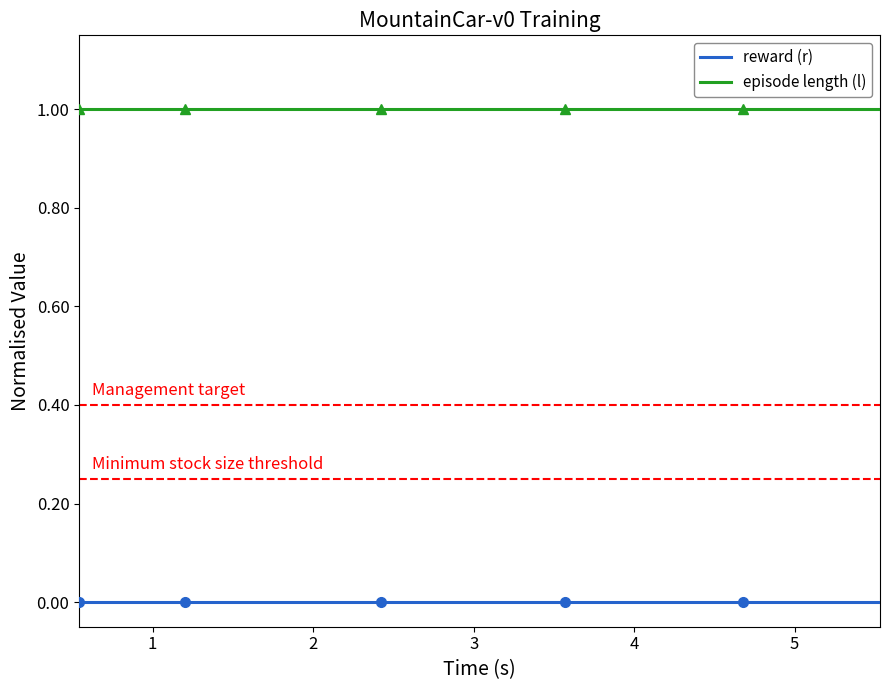

Rank the series by their maximum value, from lowest to highest.

reward (r), episode length (l)